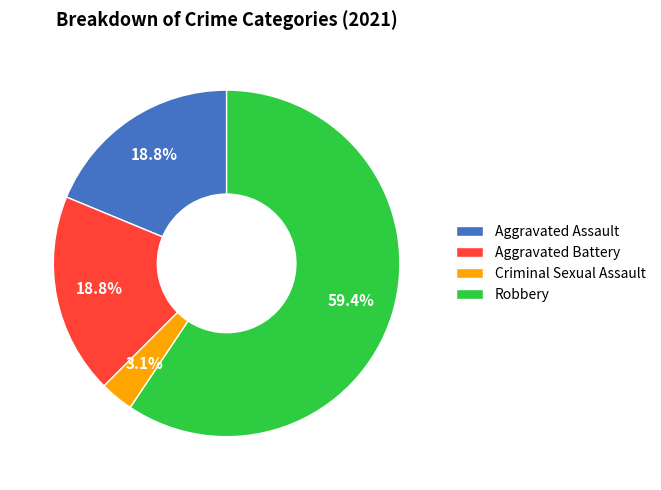

To the nearest percent, what portion does Criminal Sexual Assault represent?

3%